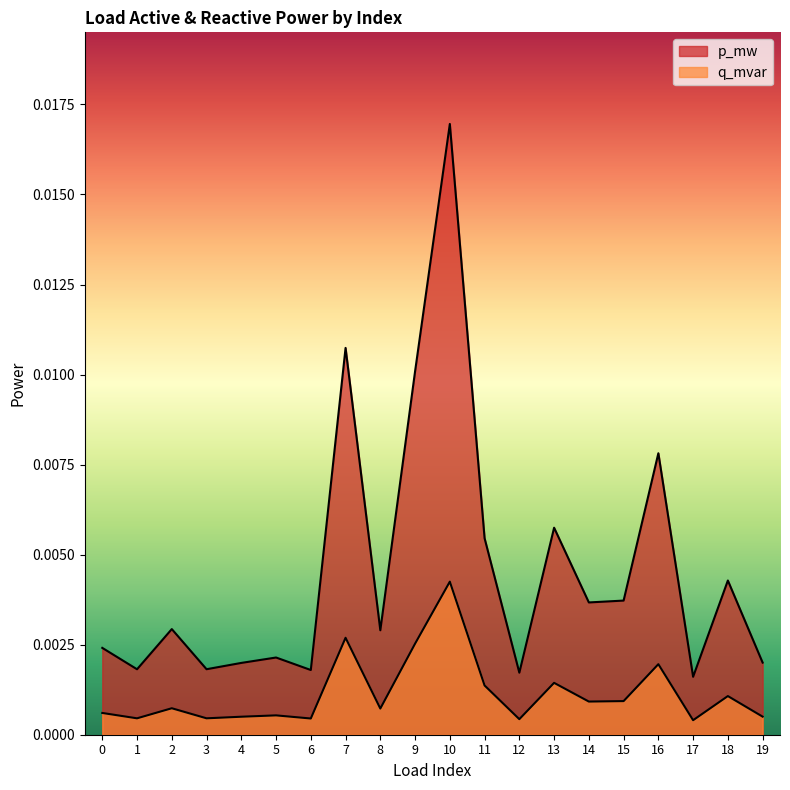

In q_mvar, how many points are higher than both neighbors (excluding endpoints)?

7